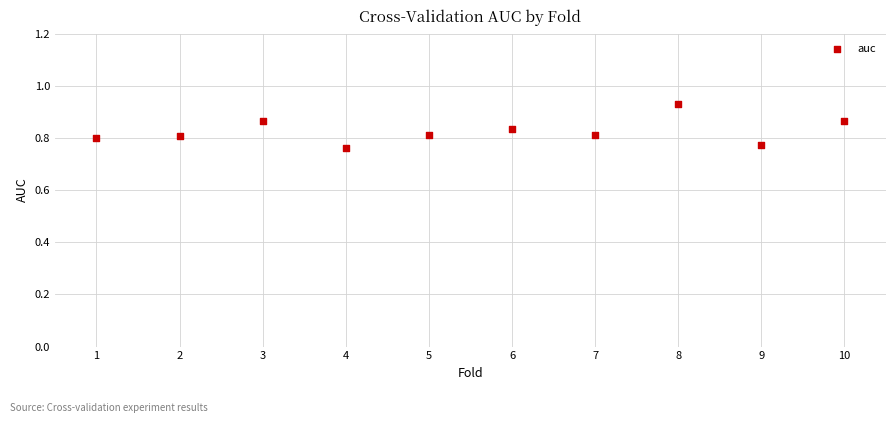

What is the average X value?

5.5